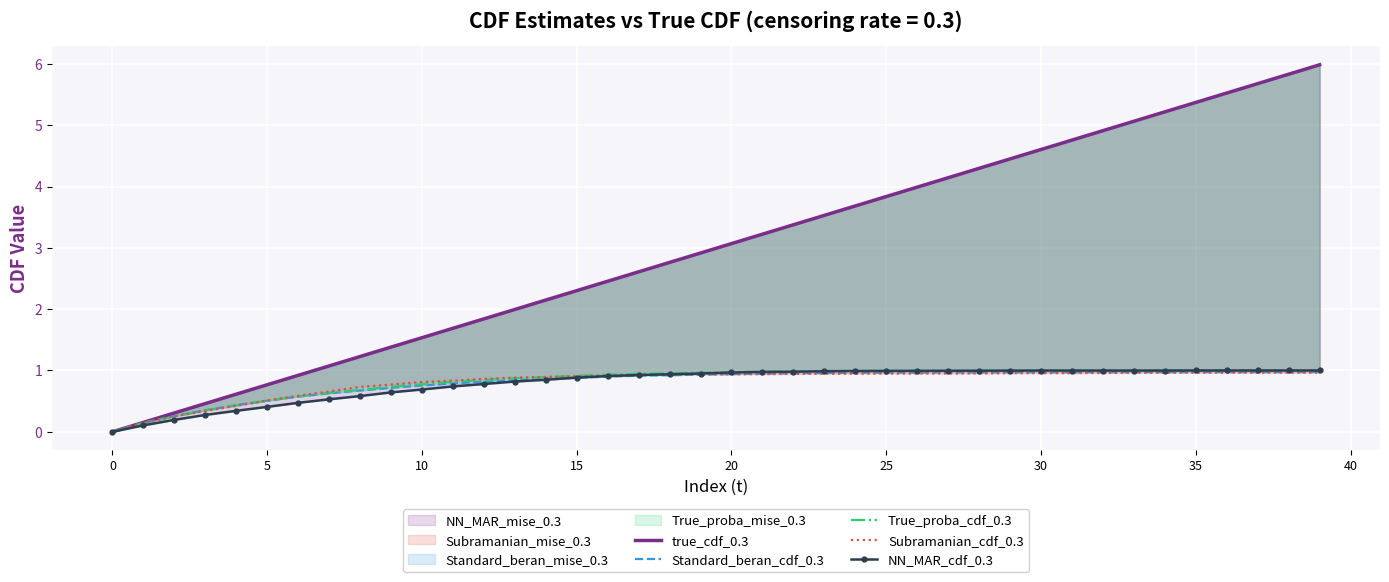

Rank the series by their maximum value, from lowest to highest.

Subramanian_cdf_0.3, Standard_beran_cdf_0.3, NN_MAR_cdf_0.3, True_proba_cdf_0.3, true_cdf_0.3